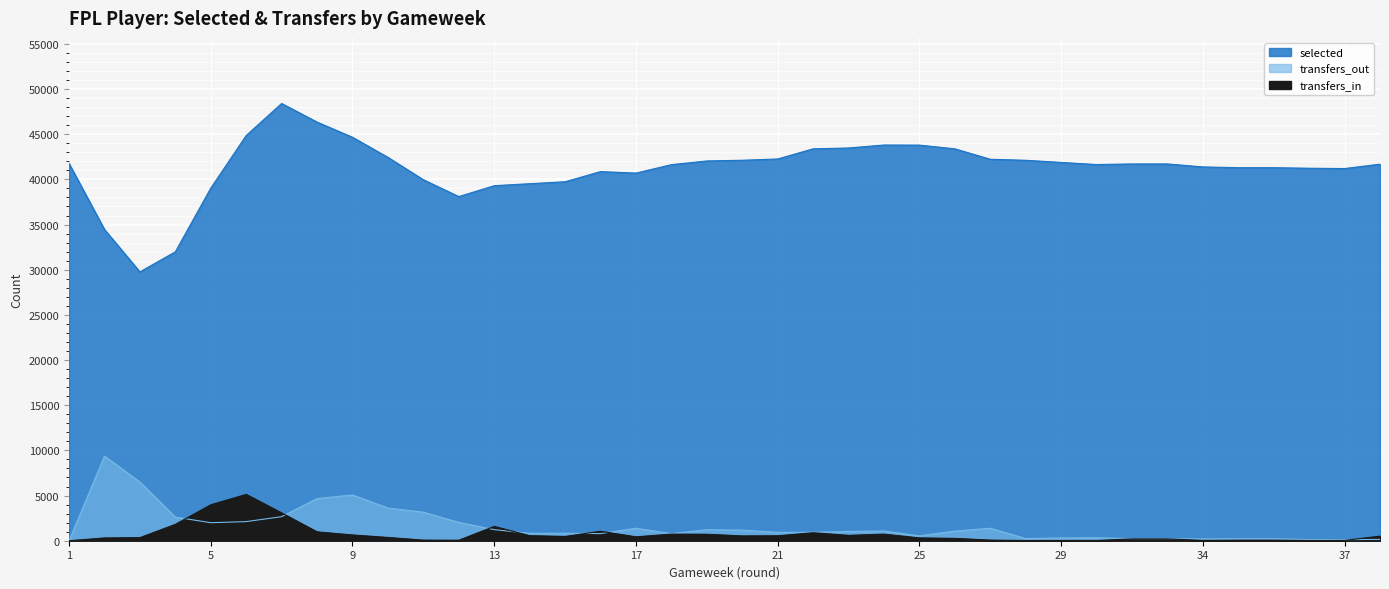

The value of selected at 10 is 67862. True or false?

False